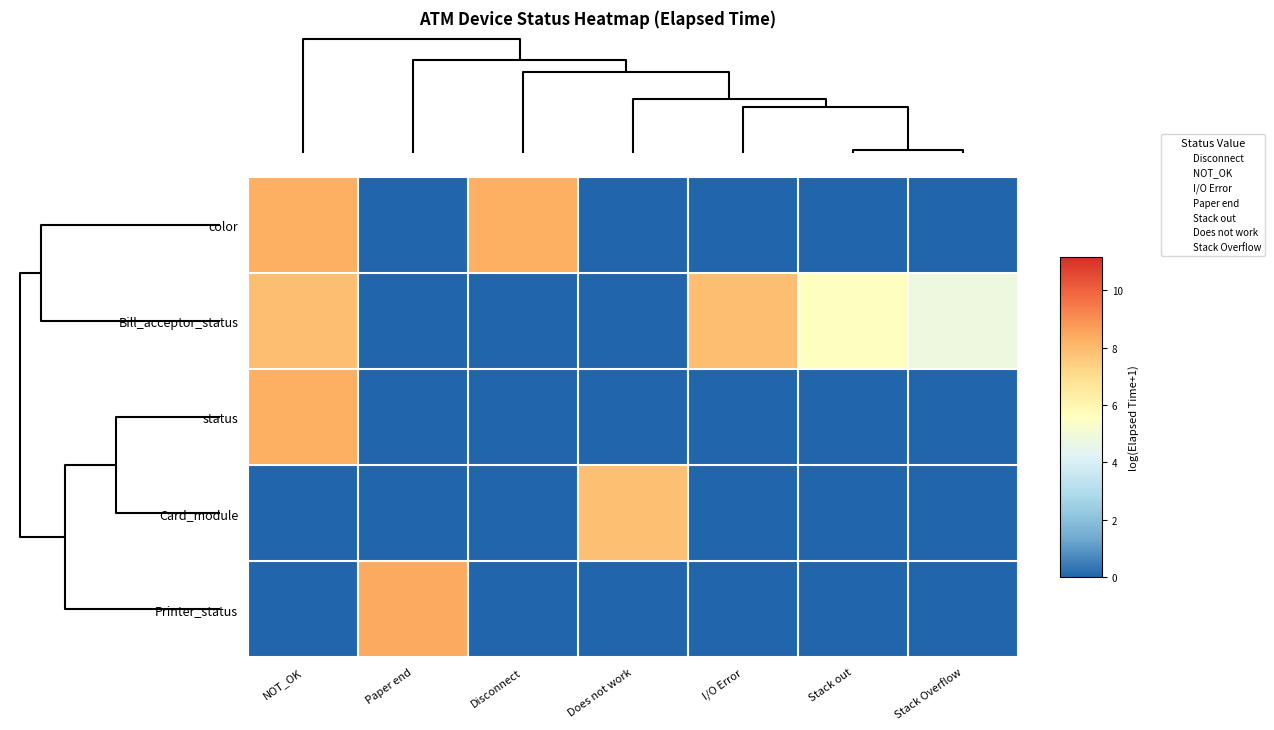

How many data points does each series have?

7